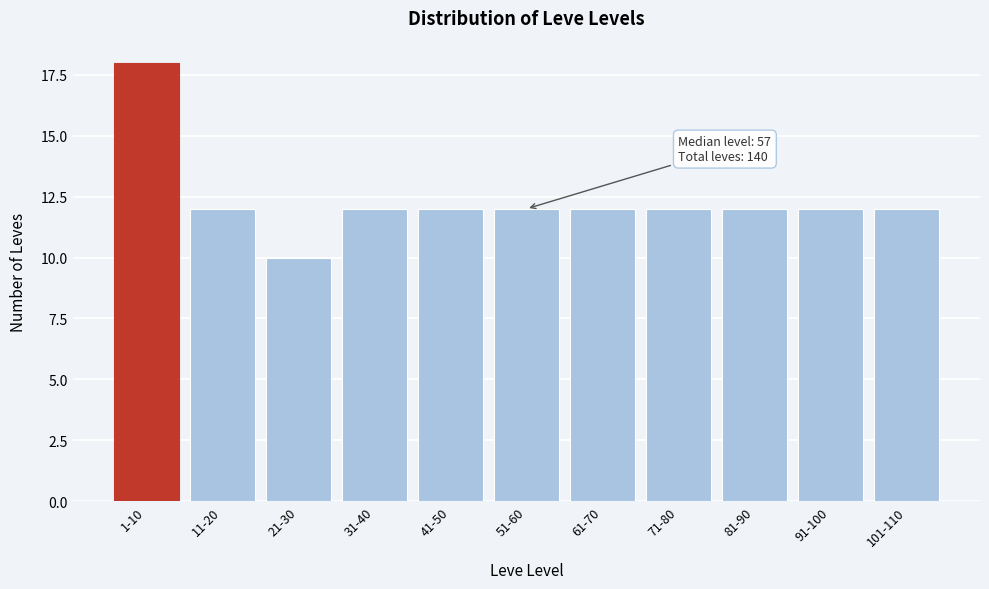

Reading left to right, extract all data points from this chart.

1-10=18	11-20=12	21-30=10	31-40=12	41-50=12	51-60=12	61-70=12	71-80=12	81-90=12	91-100=12	101-110=12